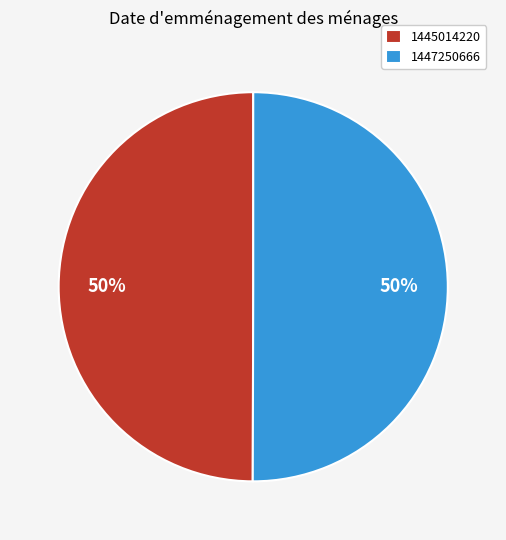

Is the sum of 1447250666 and 1445014220 greater than half?

Yes